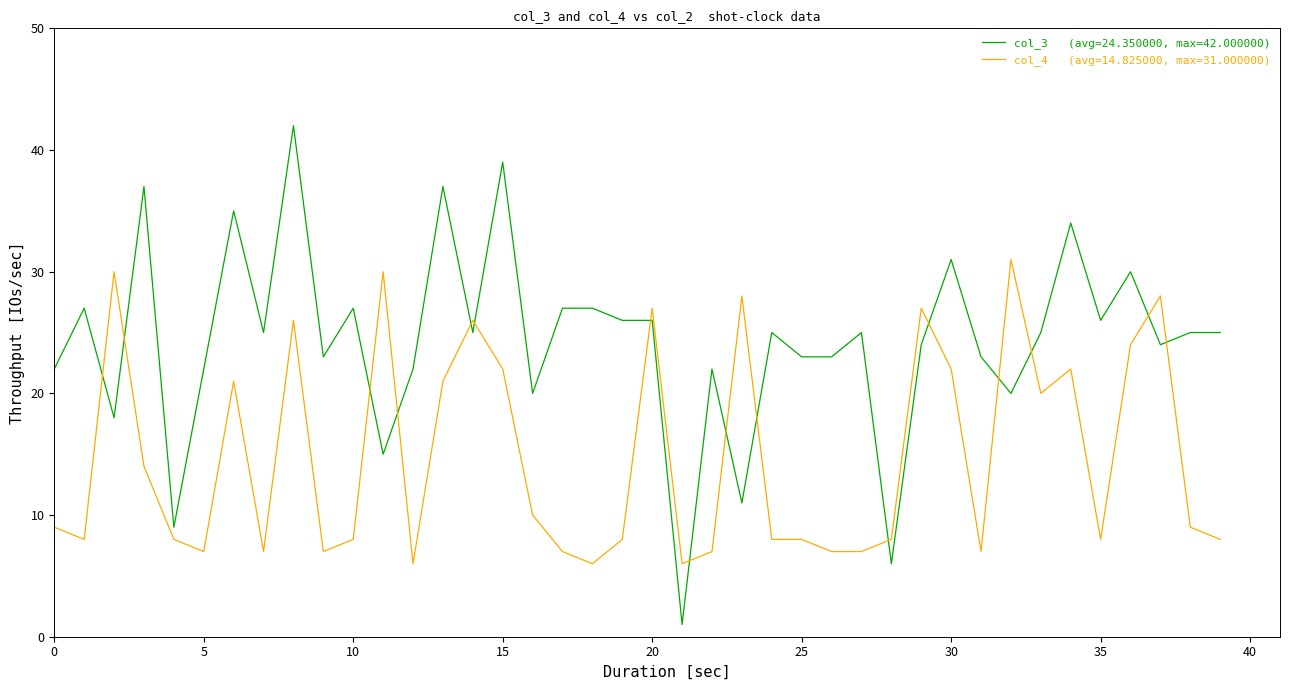

What is the greatest value displayed?

42